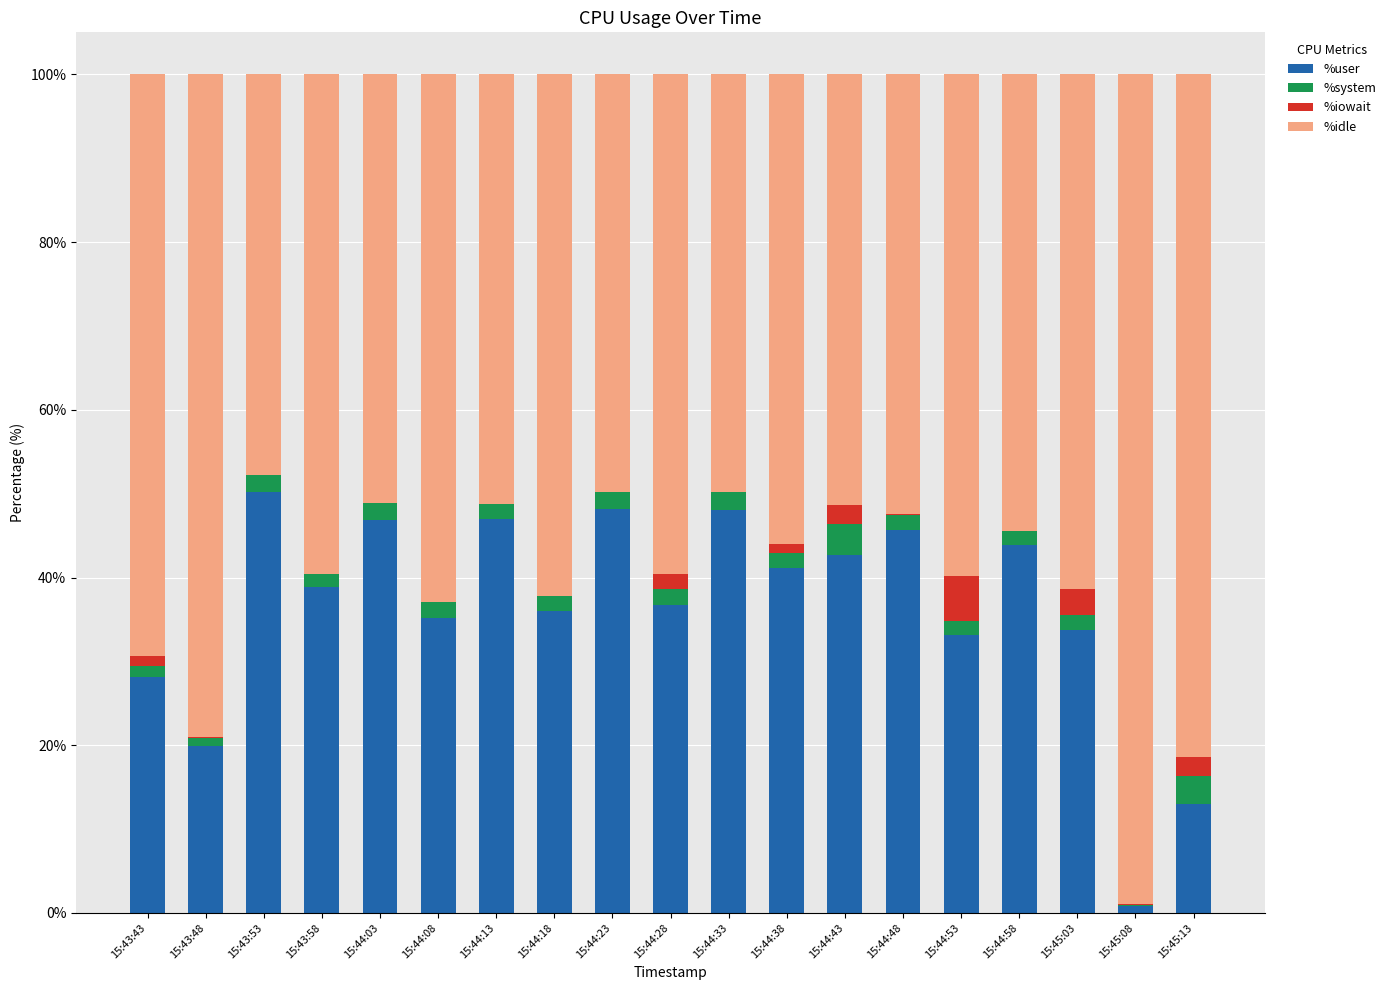

Is it true that %user equals 73.6 at 15:44:03?

False